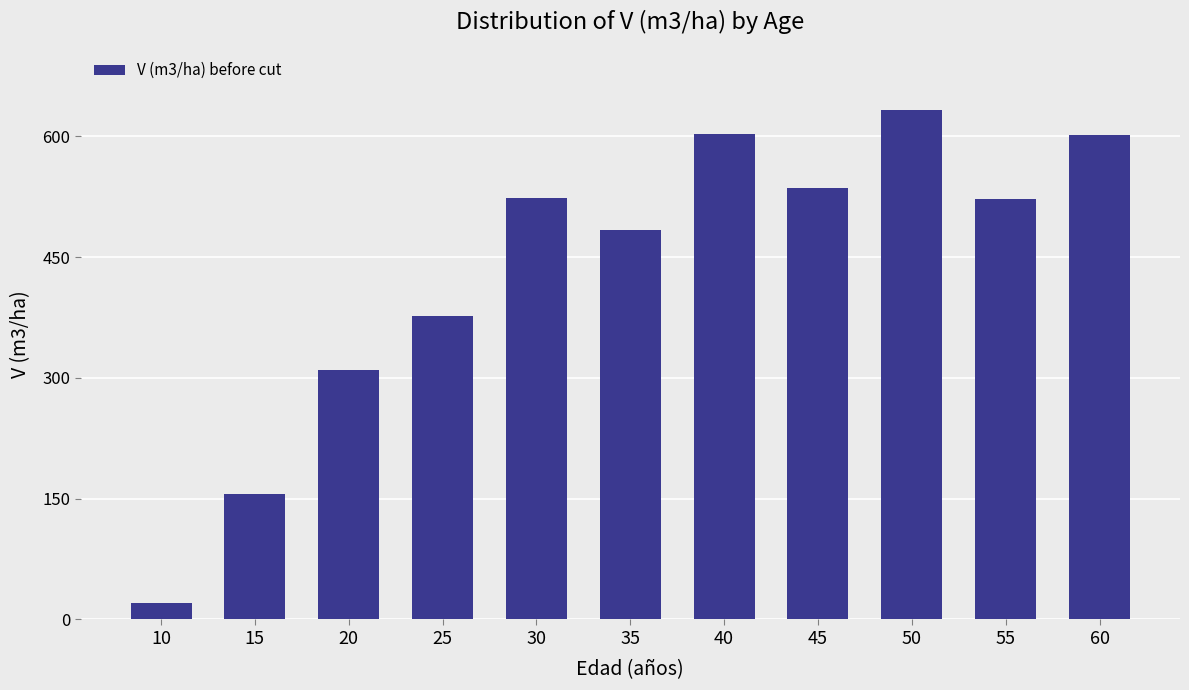

What is the change in value from 40 to 45?

-66.2